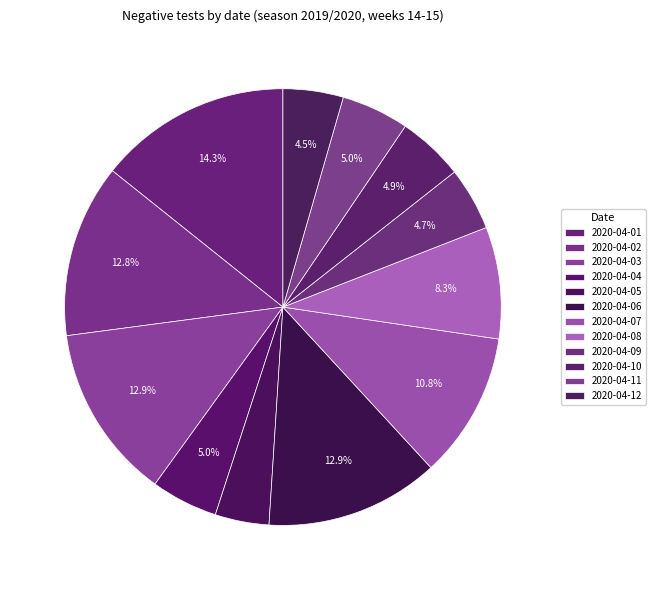

Count the number of slices in the pie.

12